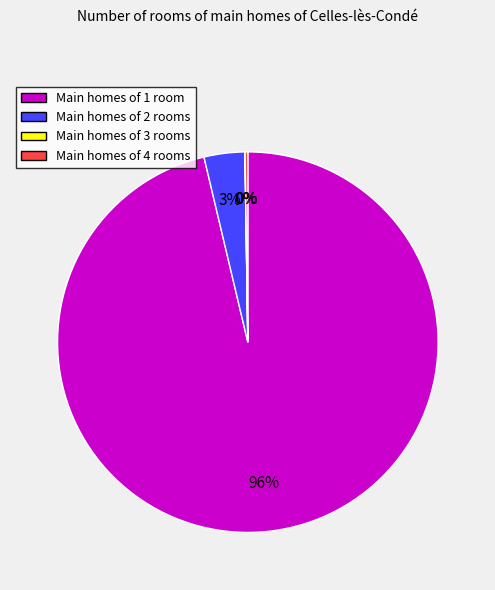

To the nearest percent, what is the average slice percentage?

25%